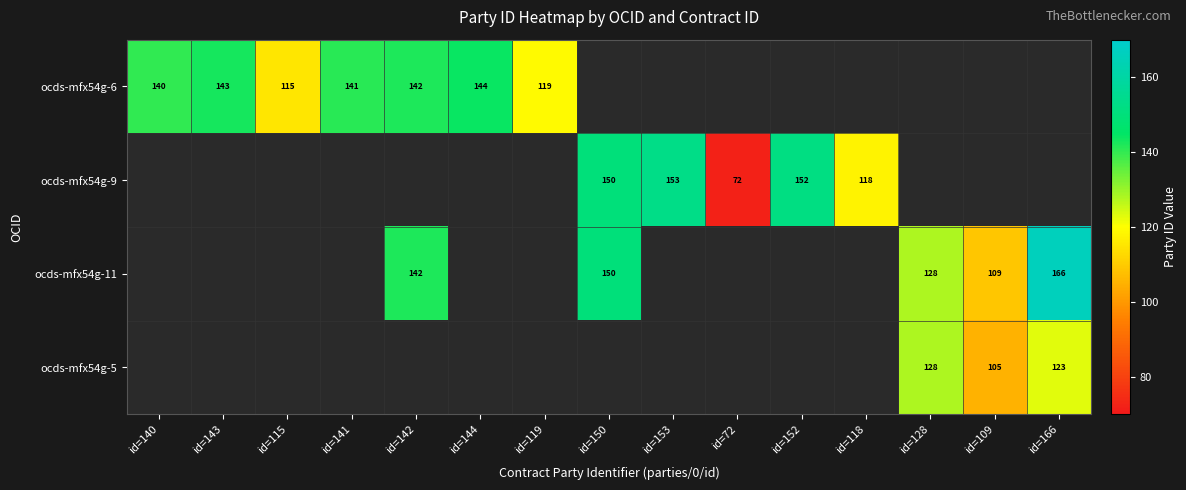

True or false: ocds-mfx54g-9 has a value of 72 at id=72.

True